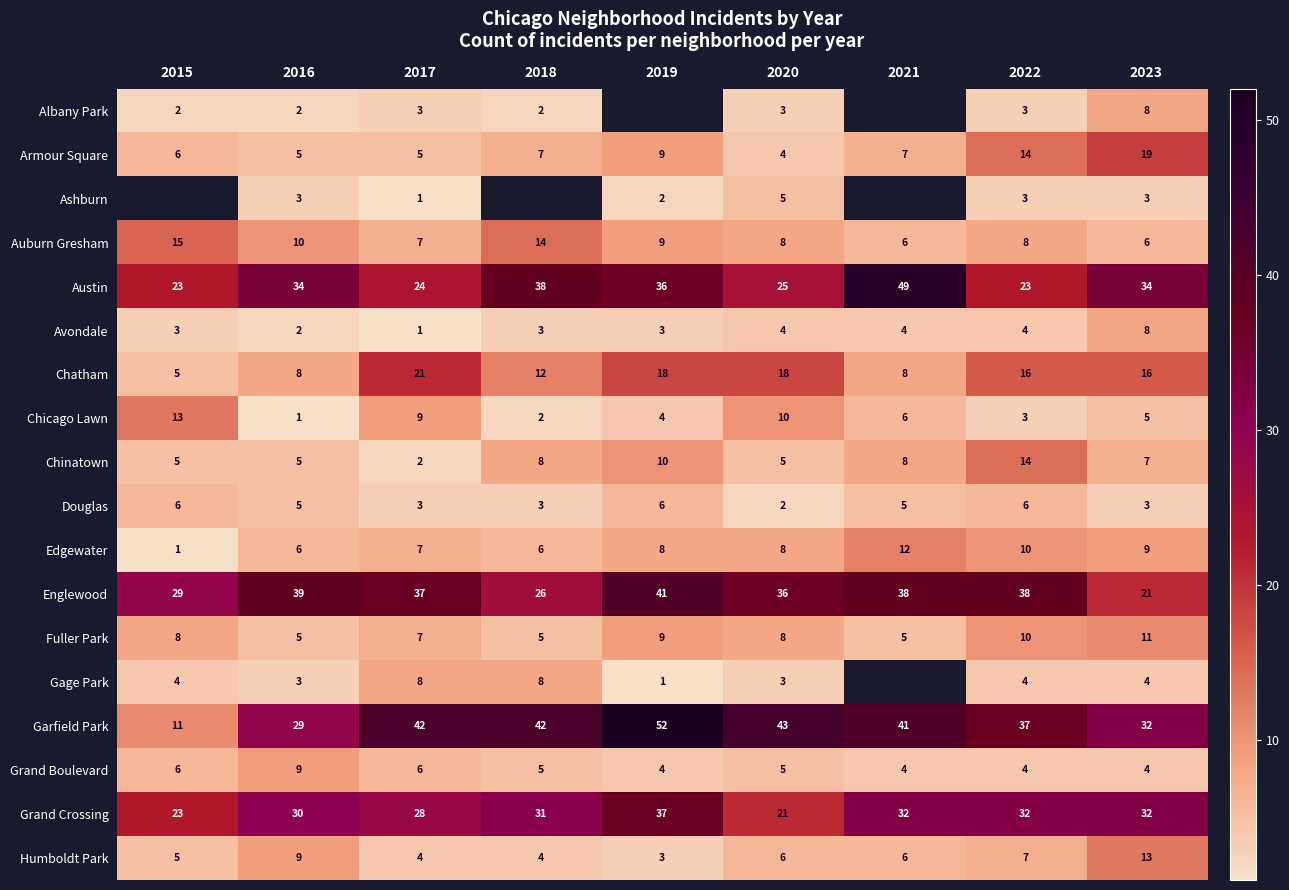

The Auburn Gresham series shows 6 at 2021. True or false?

True